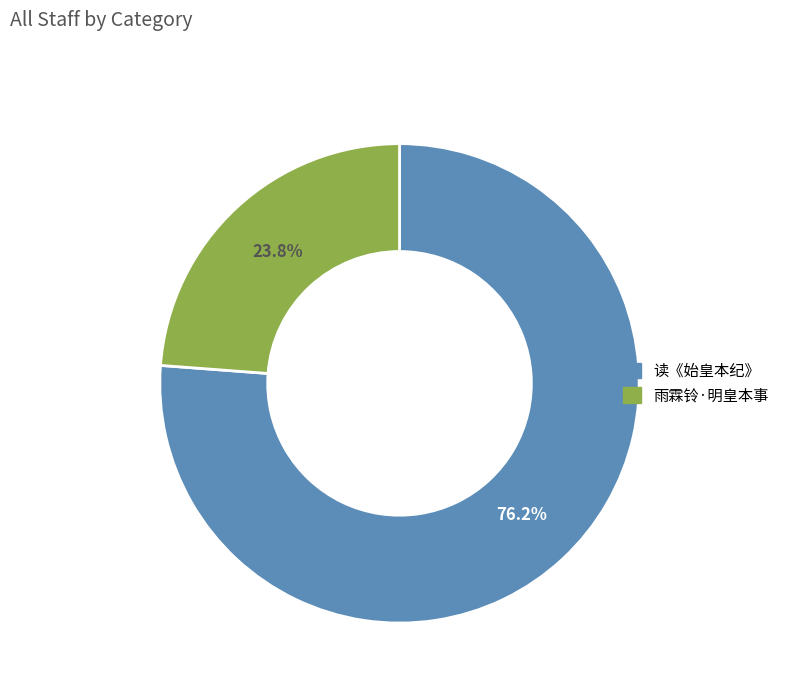

The 读《始皇本纪》 slice represents 83% of the pie. True or false?

False